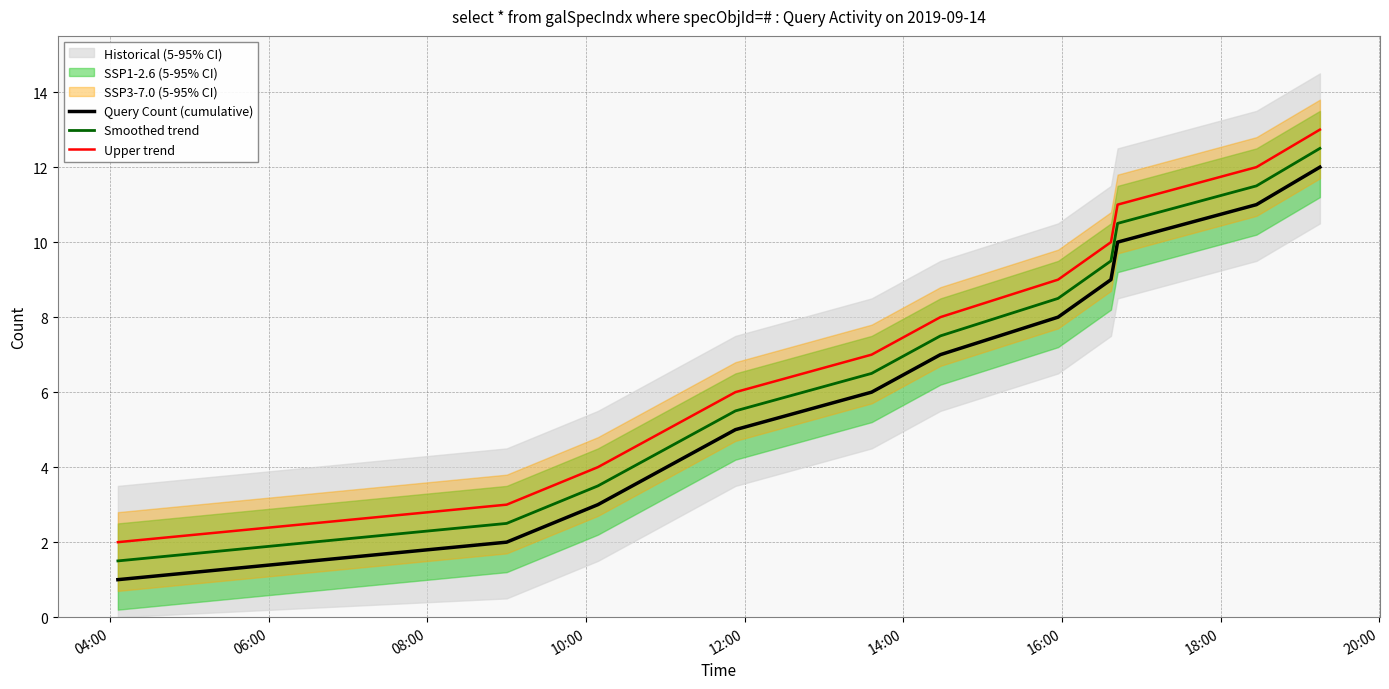

Is this an area chart (filled region under the line)?

No